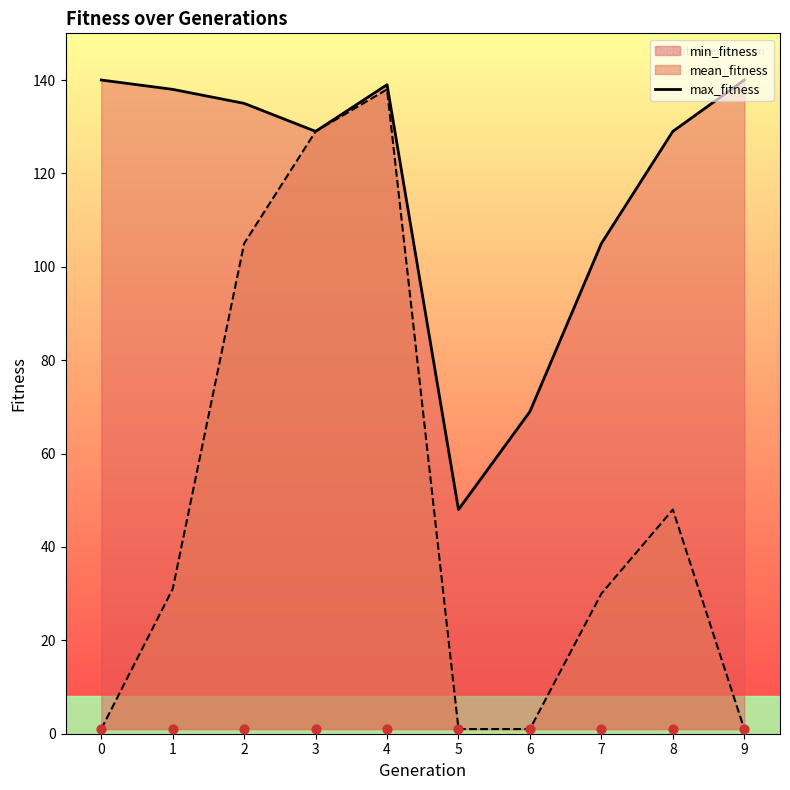

What is the change in value from 2 to 4?

+4